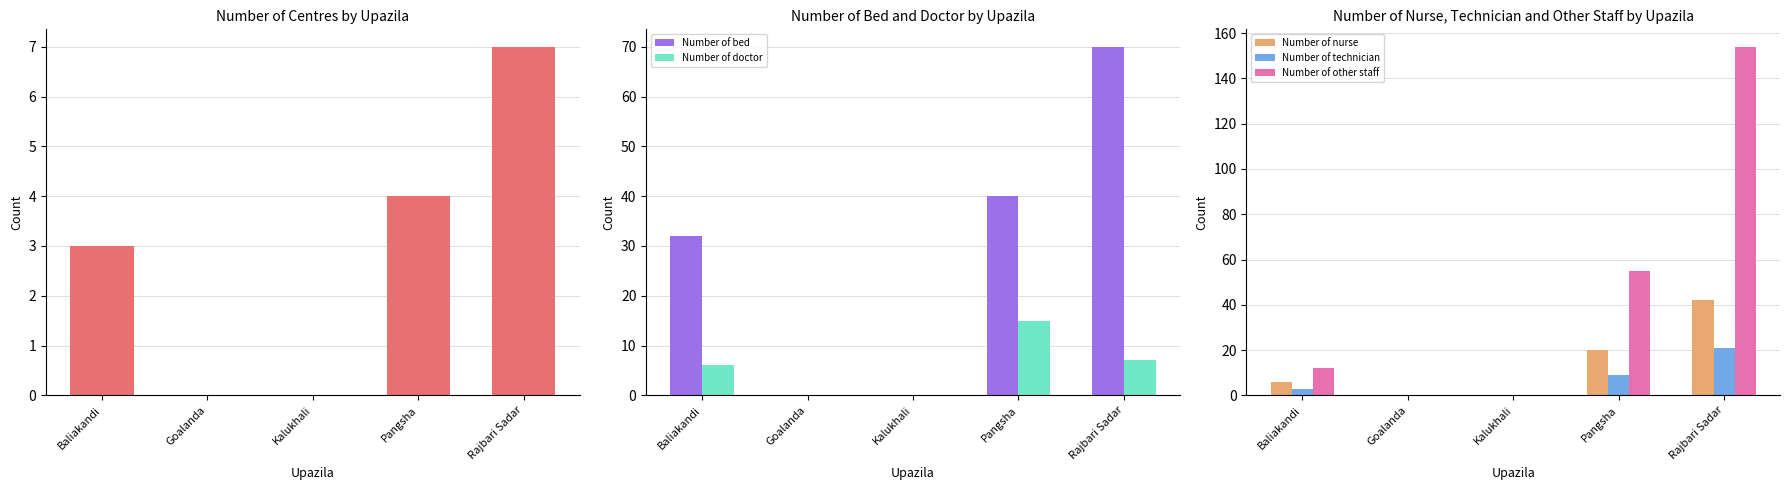

What is the label of the 3rd bar from the right?

Kalukhali